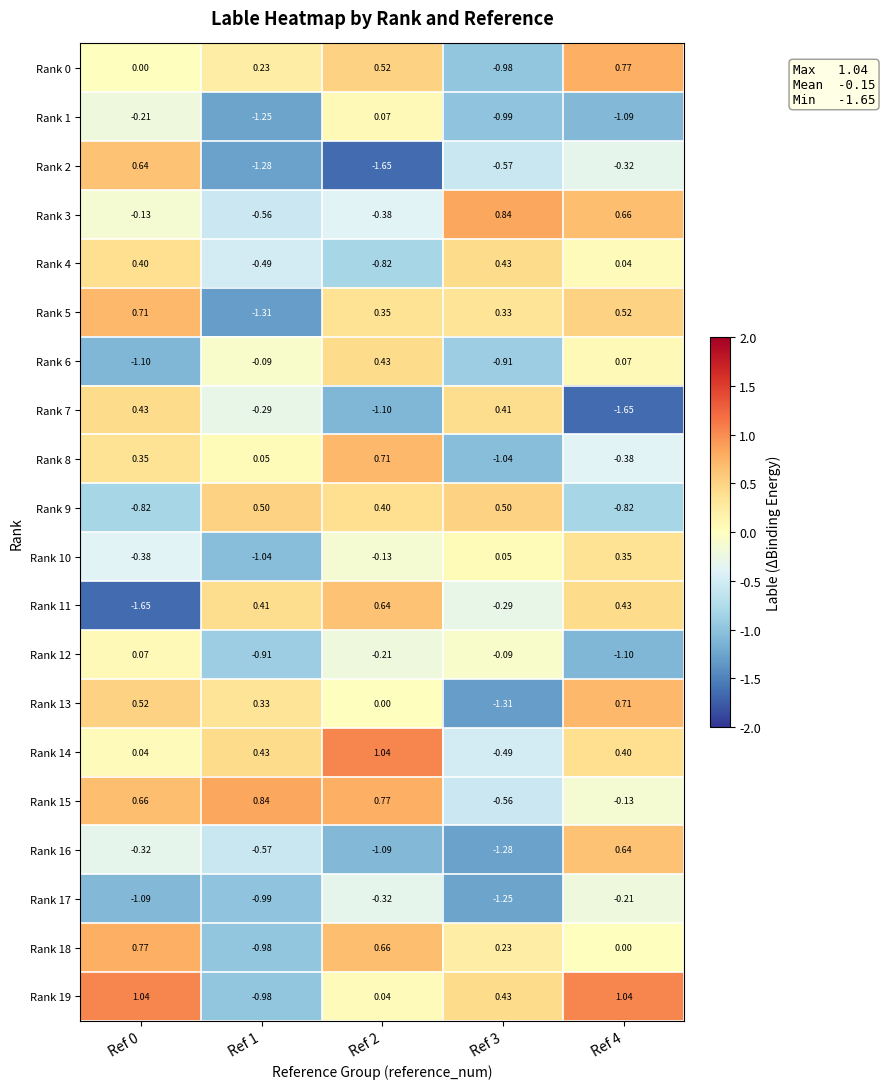

Is the value of Rank 1 at Ref 2 greater than the value of Rank 16 at Ref 2?

Yes